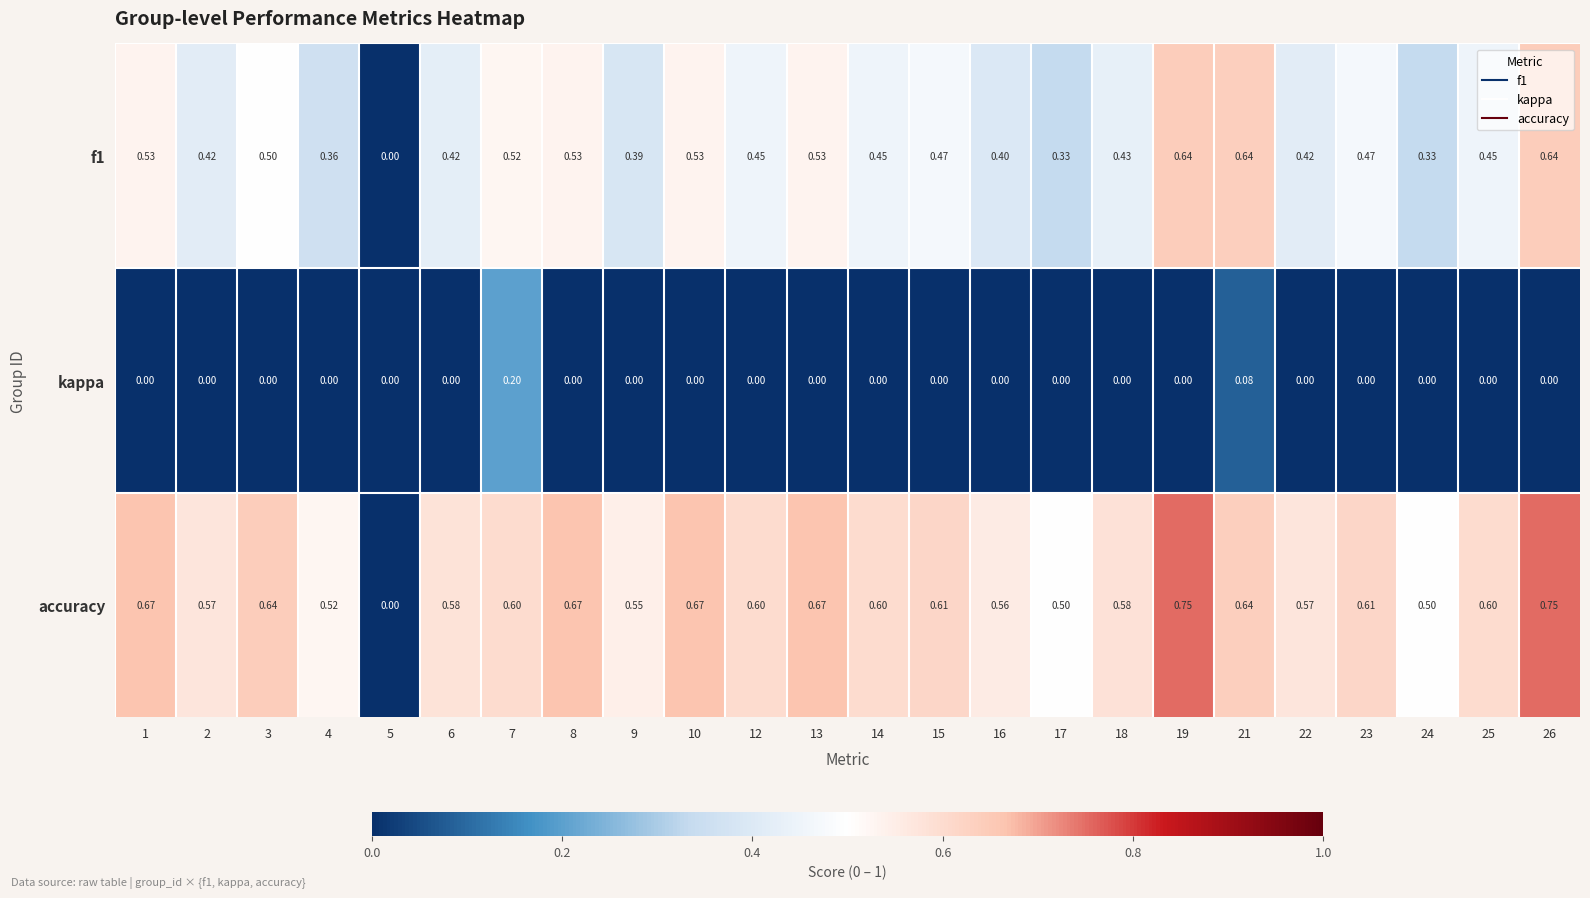

Which series has the largest range (max minus min)?

accuracy